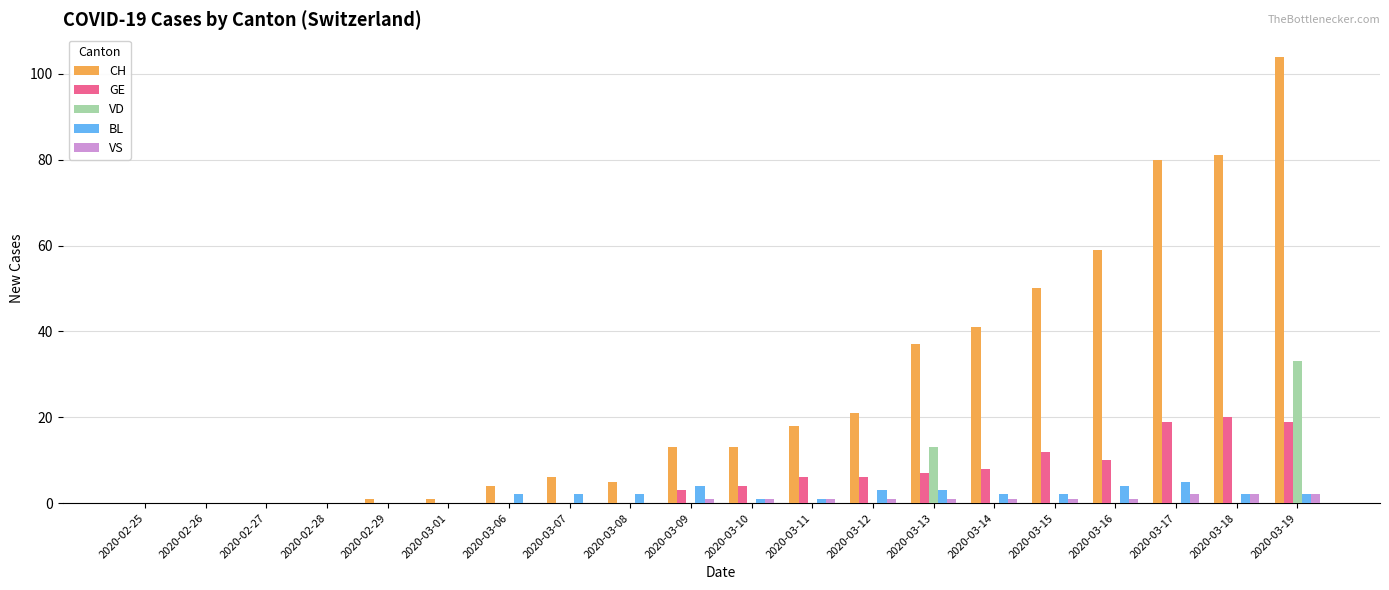

Reading left to right, what are all the values shown in this chart?

CH: 2020-02-25=0	2020-02-26=0	2020-02-27=0	2020-02-28=0	2020-02-29=1	2020-03-01=1	2020-03-06=4	2020-03-07=6	2020-03-08=5	2020-03-09=13	2020-03-10=13	2020-03-11=18	2020-03-12=21	2020-03-13=37	2020-03-14=41	2020-03-15=50	2020-03-16=59	2020-03-17=80	2020-03-18=81	2020-03-19=104
GE: 2020-02-25=0	2020-02-26=0	2020-02-27=0	2020-02-28=0	2020-02-29=0	2020-03-01=0	2020-03-06=0	2020-03-07=0	2020-03-08=0	2020-03-09=3	2020-03-10=4	2020-03-11=6	2020-03-12=6	2020-03-13=7	2020-03-14=8	2020-03-15=12	2020-03-16=10	2020-03-17=19	2020-03-18=20	2020-03-19=19
VD: 2020-02-25=0	2020-02-26=0	2020-02-27=0	2020-02-28=0	2020-02-29=0	2020-03-01=0	2020-03-06=0	2020-03-07=0	2020-03-08=0	2020-03-09=0	2020-03-10=0	2020-03-11=0	2020-03-12=0	2020-03-13=13	2020-03-14=0	2020-03-15=0	2020-03-16=0	2020-03-17=0	2020-03-18=0	2020-03-19=33
BL: 2020-02-25=0	2020-02-26=0	2020-02-27=0	2020-02-28=0	2020-02-29=0	2020-03-01=0	2020-03-06=2	2020-03-07=2	2020-03-08=2	2020-03-09=4	2020-03-10=1	2020-03-11=1	2020-03-12=3	2020-03-13=3	2020-03-14=2	2020-03-15=2	2020-03-16=4	2020-03-17=5	2020-03-18=2	2020-03-19=2
VS: 2020-02-25=0	2020-02-26=0	2020-02-27=0	2020-02-28=0	2020-02-29=0	2020-03-01=0	2020-03-06=0	2020-03-07=0	2020-03-08=0	2020-03-09=1	2020-03-10=1	2020-03-11=1	2020-03-12=1	2020-03-13=1	2020-03-14=1	2020-03-15=1	2020-03-16=1	2020-03-17=2	2020-03-18=2	2020-03-19=2